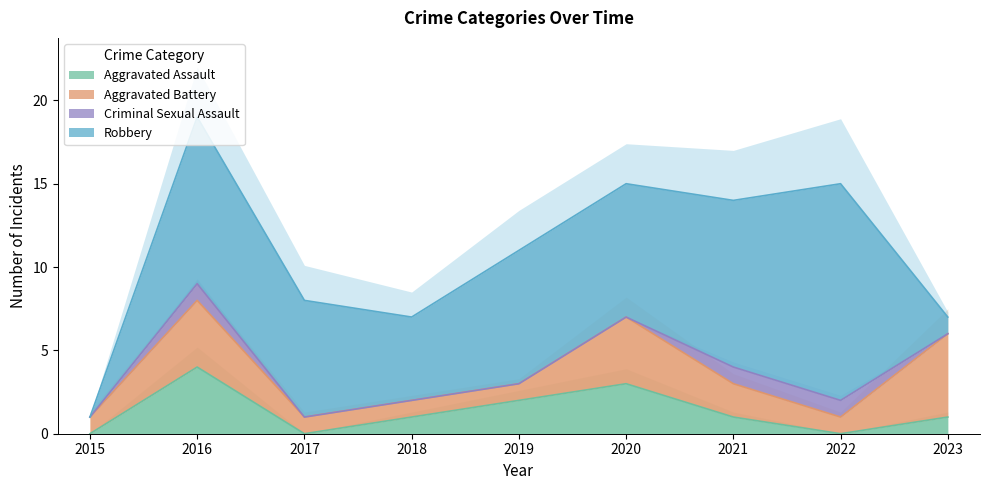

Count the number of data series in this chart.

4